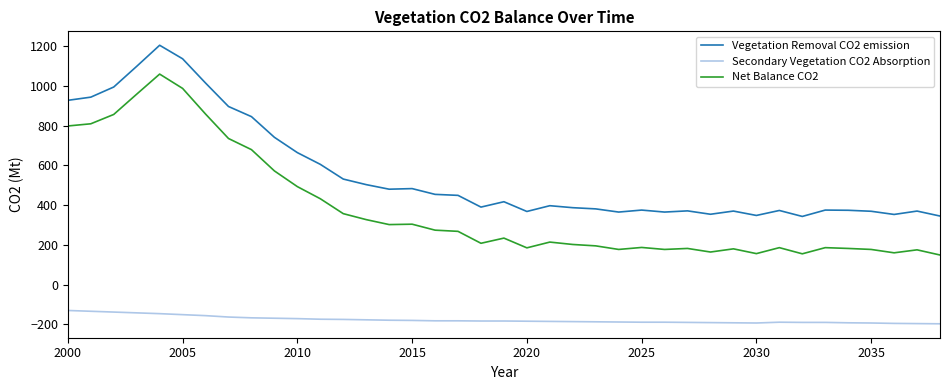

What is the smallest value displayed?

-197